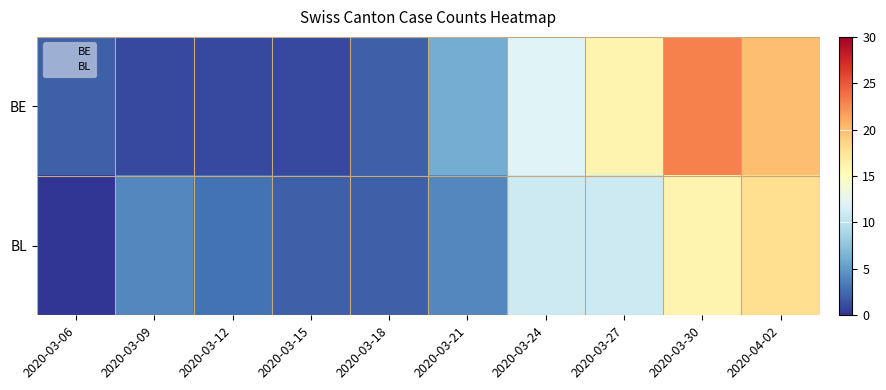

At which category is the sum across all series the highest?

2020-03-30